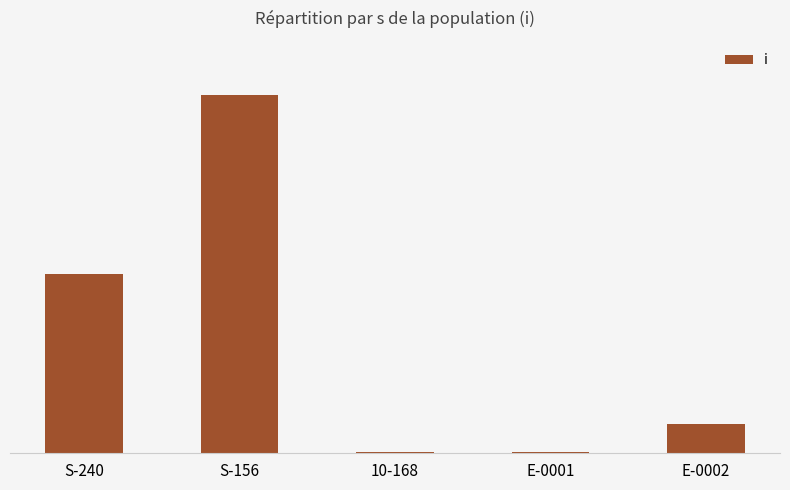

True or false: the data shows 400 at 10-168.

True